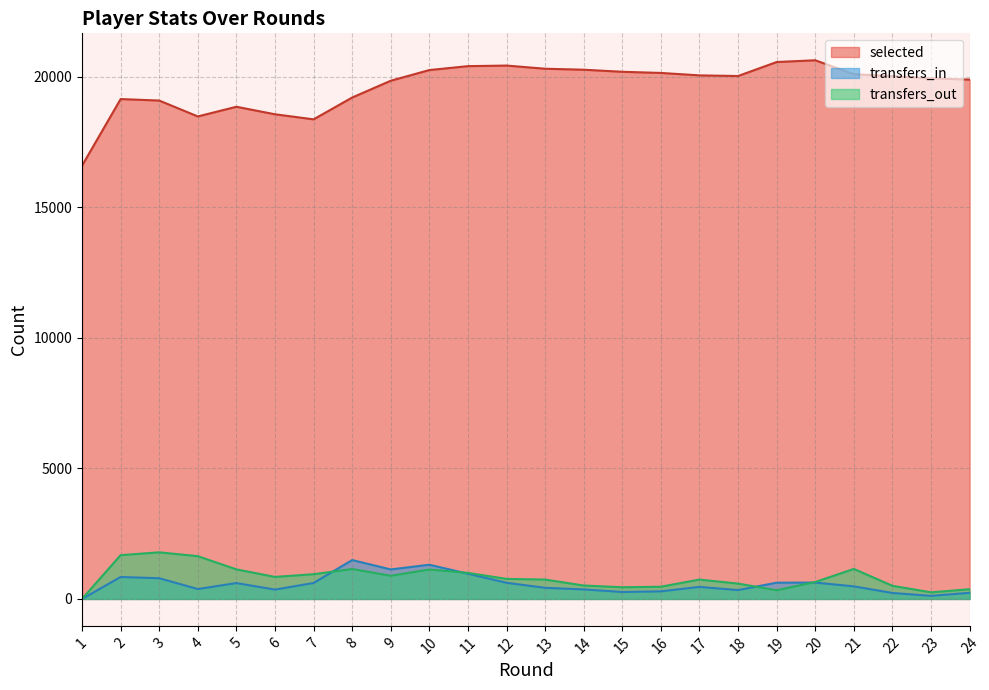

List the series in order of their peak value, highest first.

selected, transfers_out, transfers_in